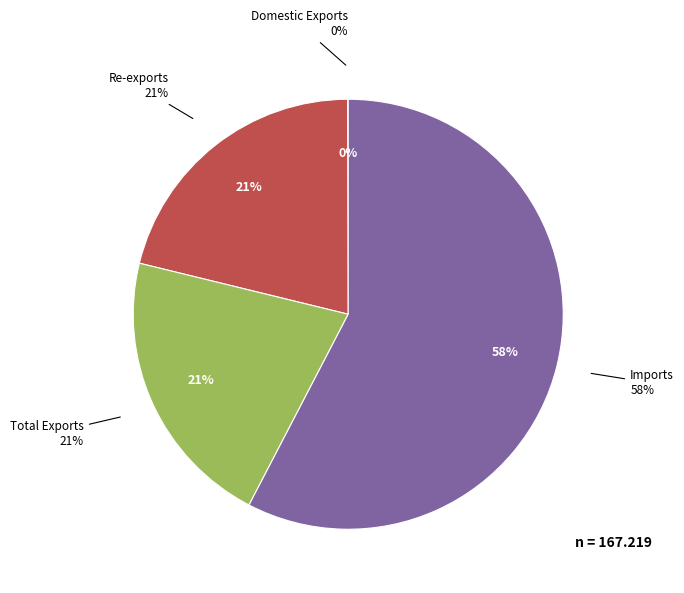

To the nearest percent, what is the difference between the largest and smallest slice percentages?

58%